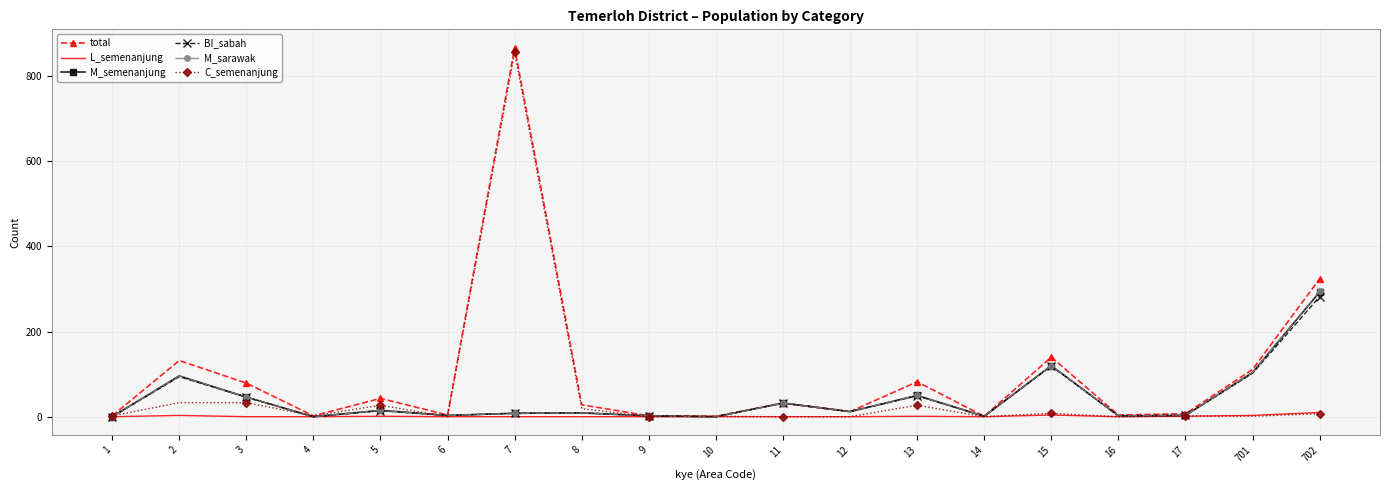

Between 1 and 701, which series saw the biggest shift?

total